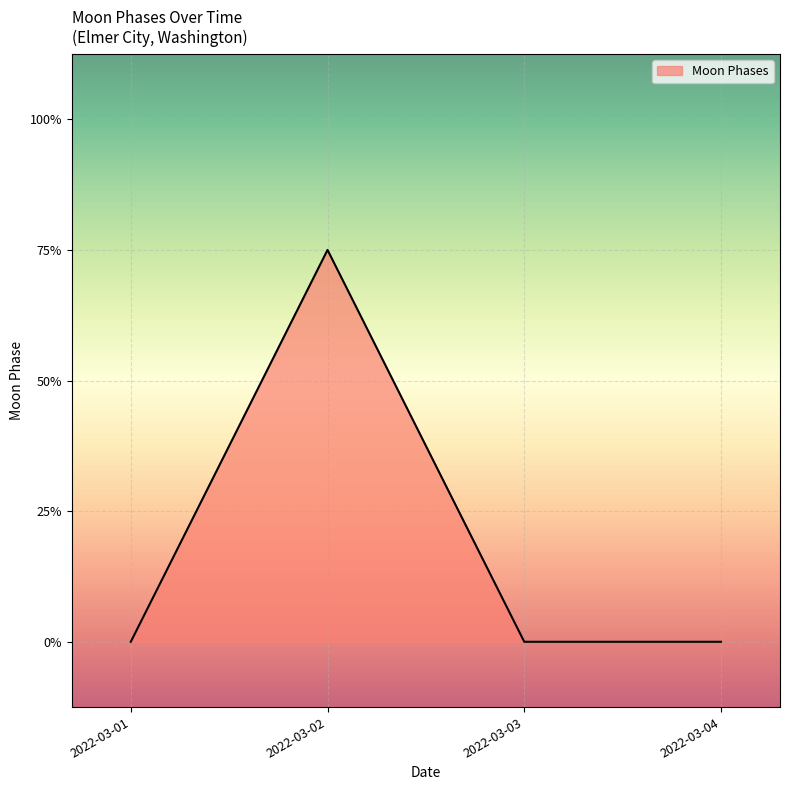

Where is the data nearest to the value 1?

2022-03-01